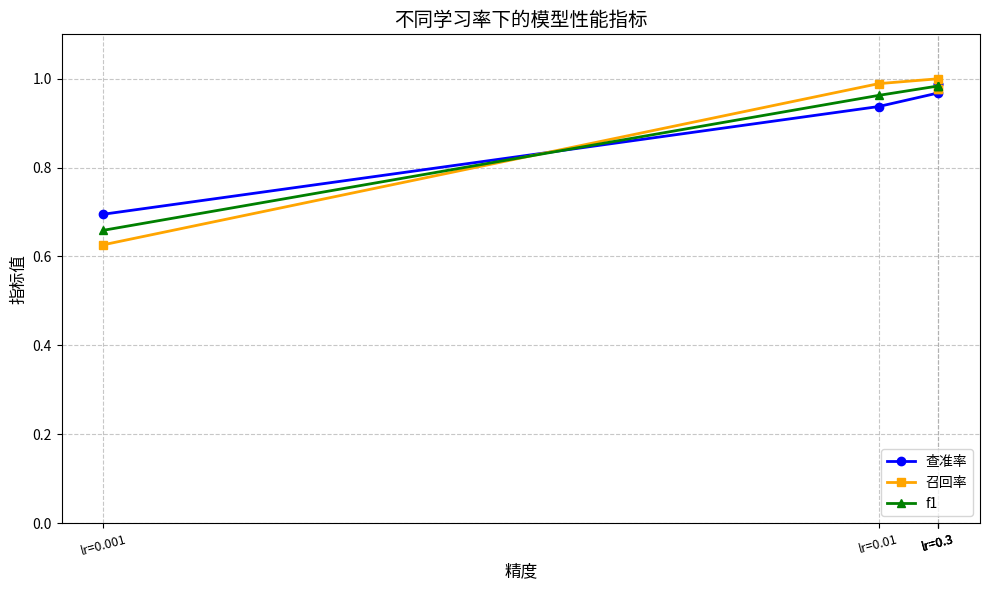

What is the difference between the highest and lowest values at lr=0.001?

0.1